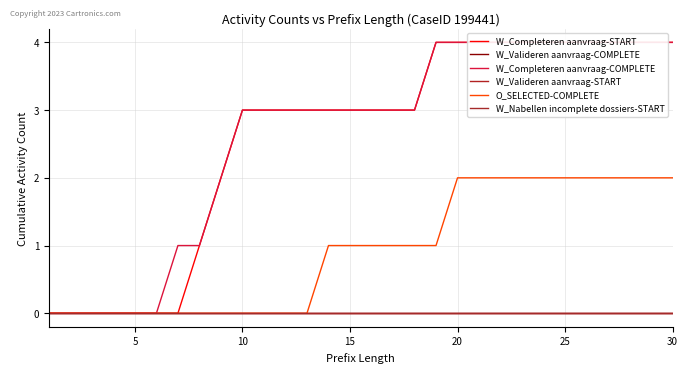

Count the W_Completeren aanvraag-START values in the range 1 to 4.

23